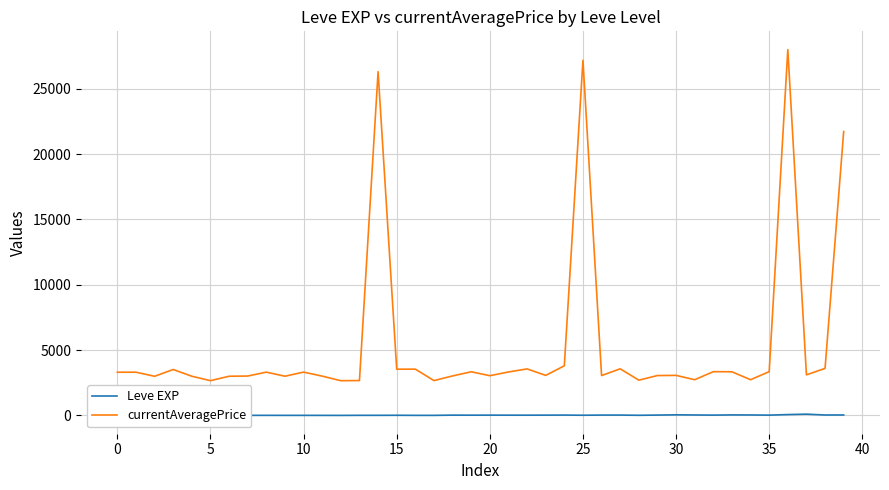

In Leve EXP, how many points are lower than both neighbors (excluding endpoints)?

9